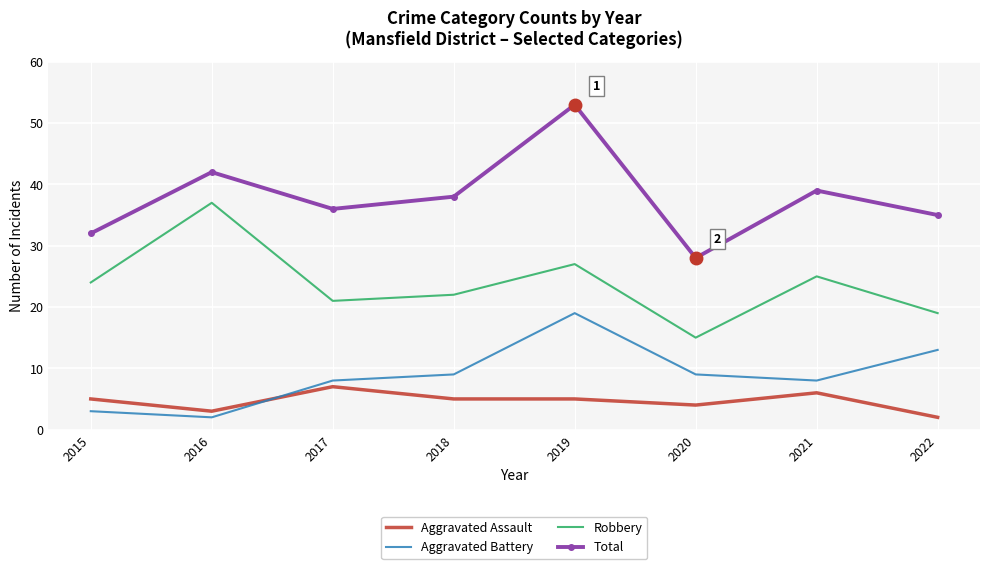

At how many categories does at least one series exceed 31?

7